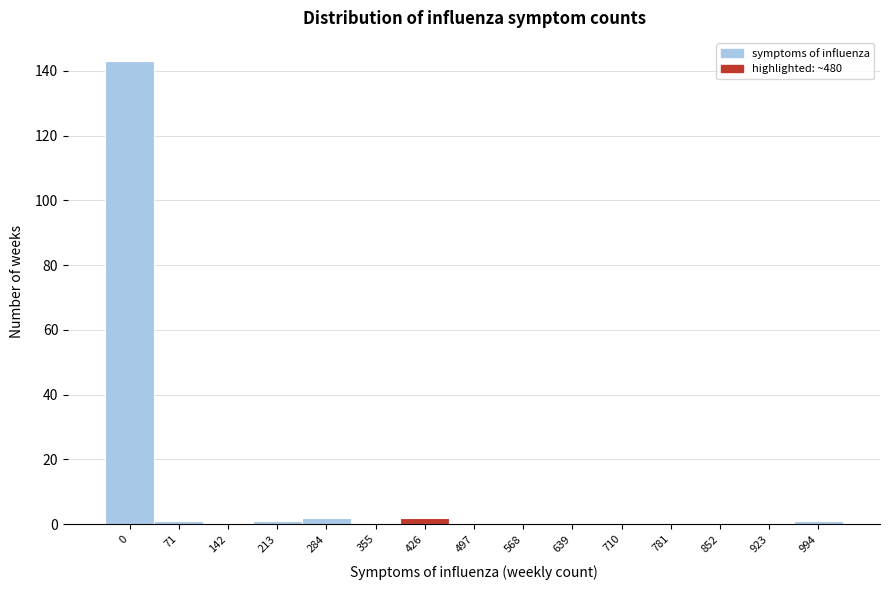

Reading left to right, transcribe all the data shown in this chart.

0=143	71=1	142=0	213=1	284=2	355=0	426=2	497=0	568=0	639=0	710=0	781=0	852=0	923=0	994=1